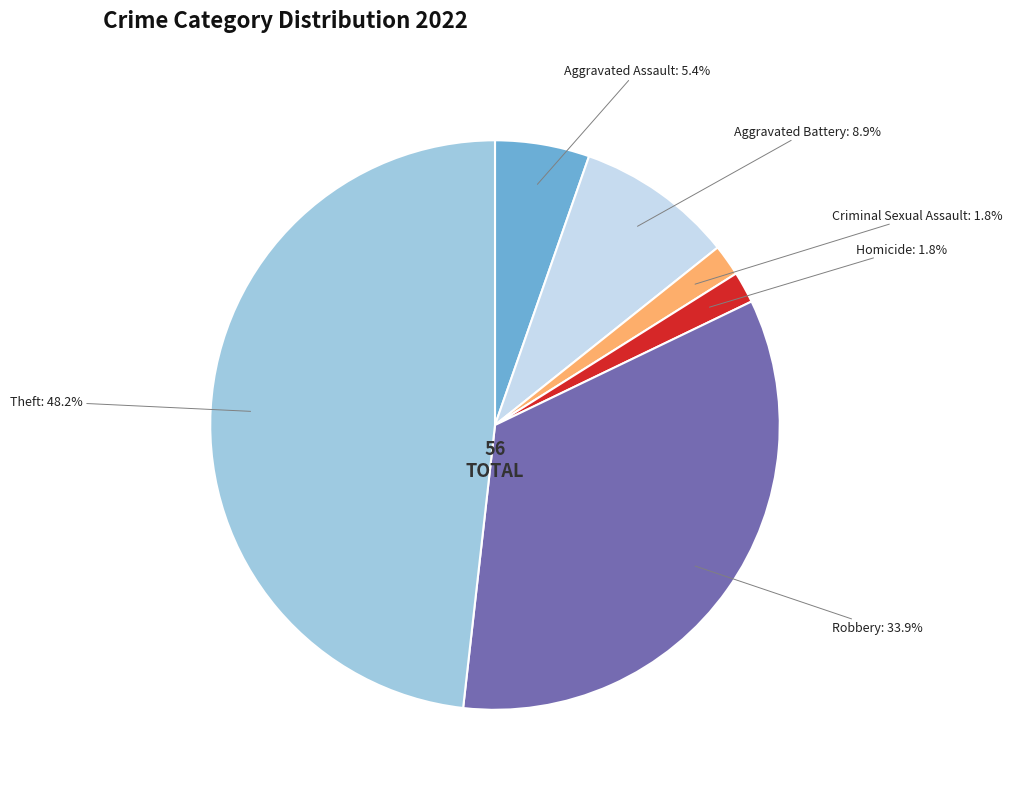

Does any single category account for the majority?

No